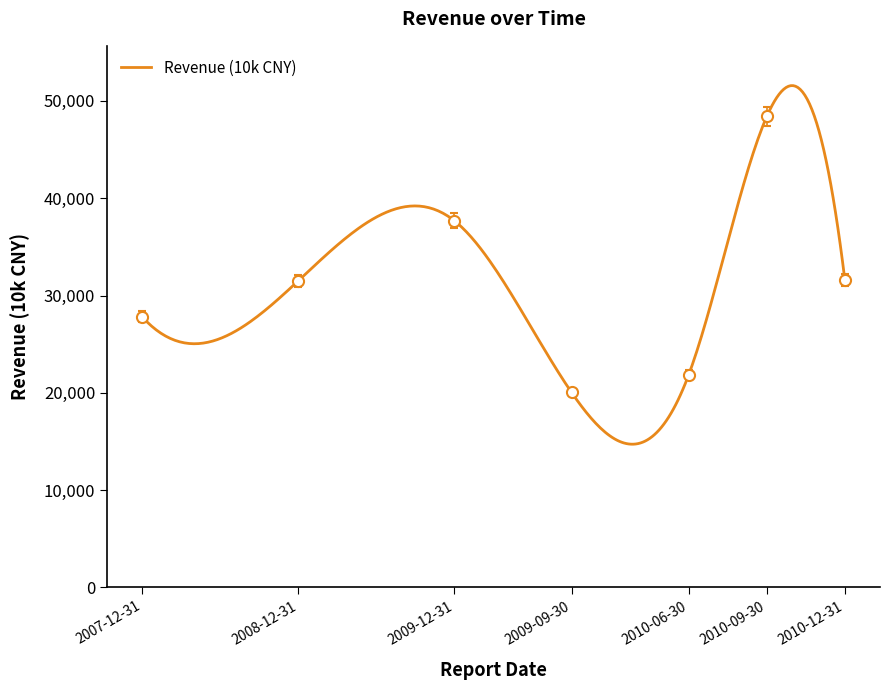

At which category does the data reach its first local valley?

2009-09-30